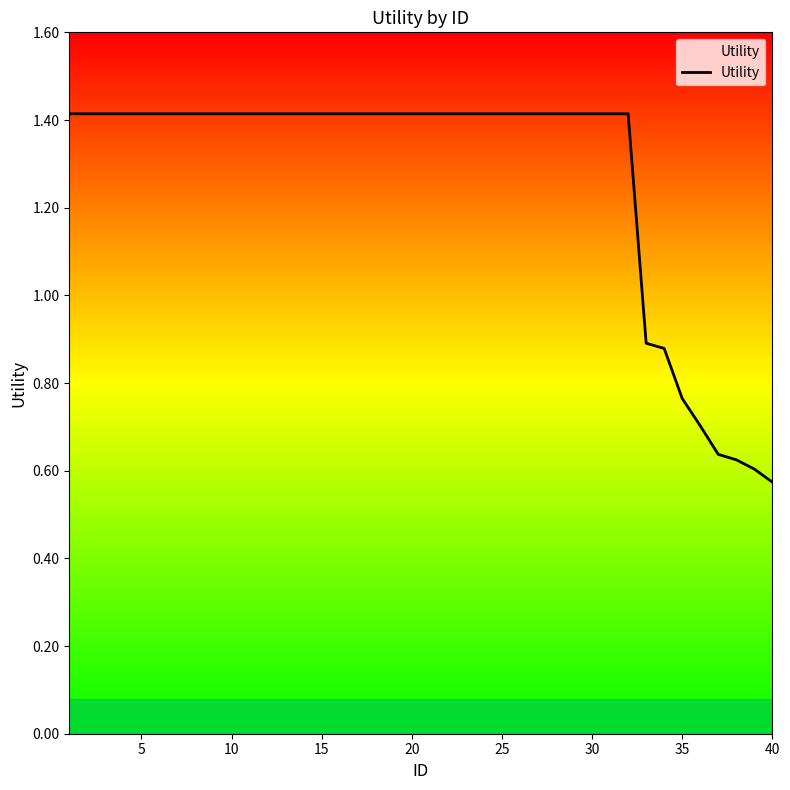

What is the greatest value displayed?

1.4